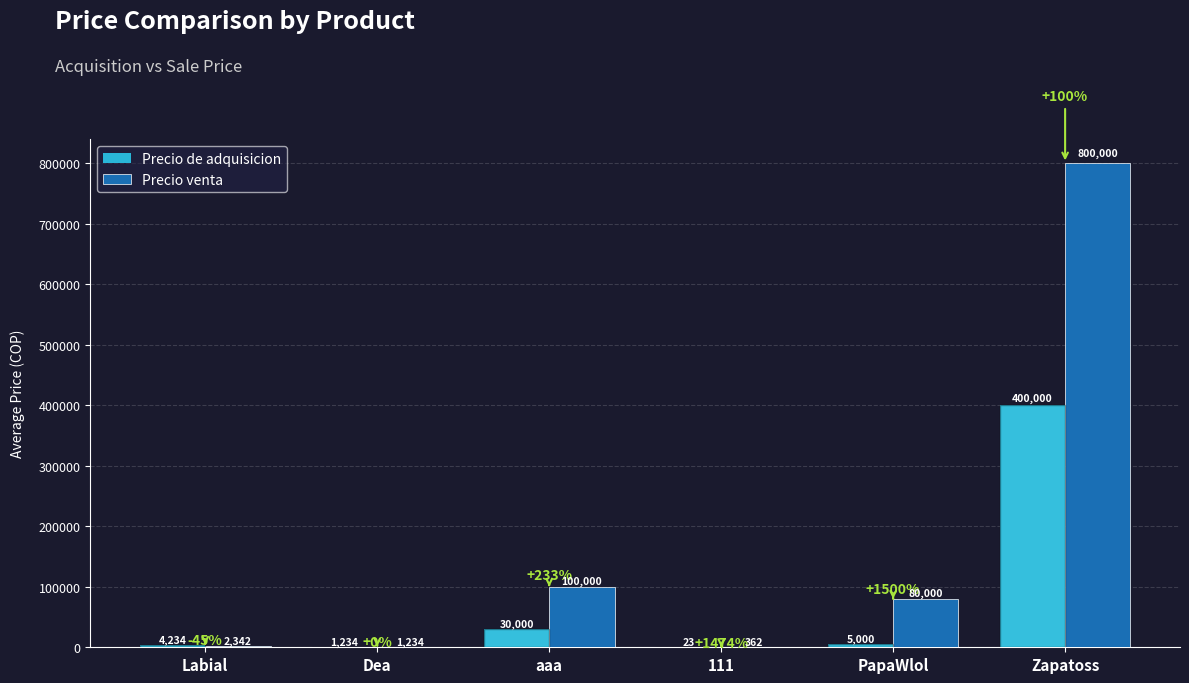

Reading left to right, extract all data points from this chart.

Precio de adquisicion: 4234	1234	30000	23	5000	400000
Precio venta: 2342	1234	100000	362	80000	800000